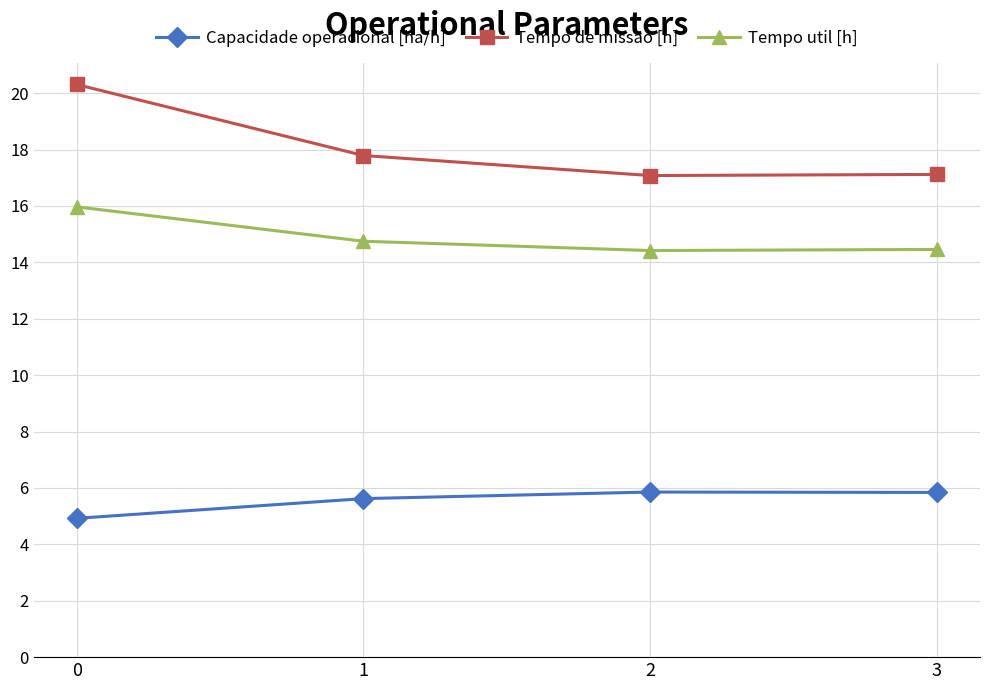

What are all the series names shown in the legend?

Capacidade operacional [ha/h], Tempo de missao [h], Tempo util [h]